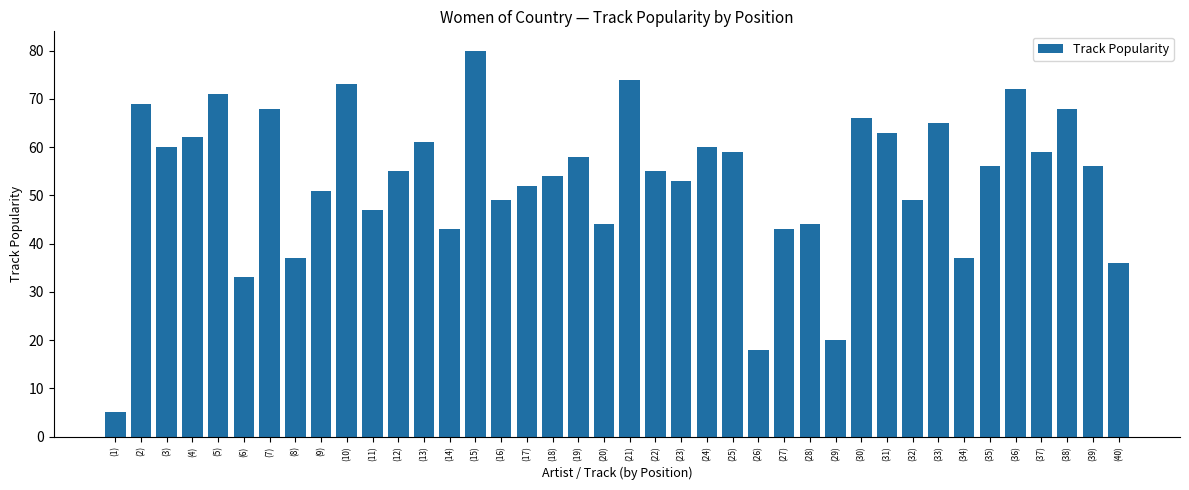

What is the ratio of the value at (33) to the value at (29)?

3.2